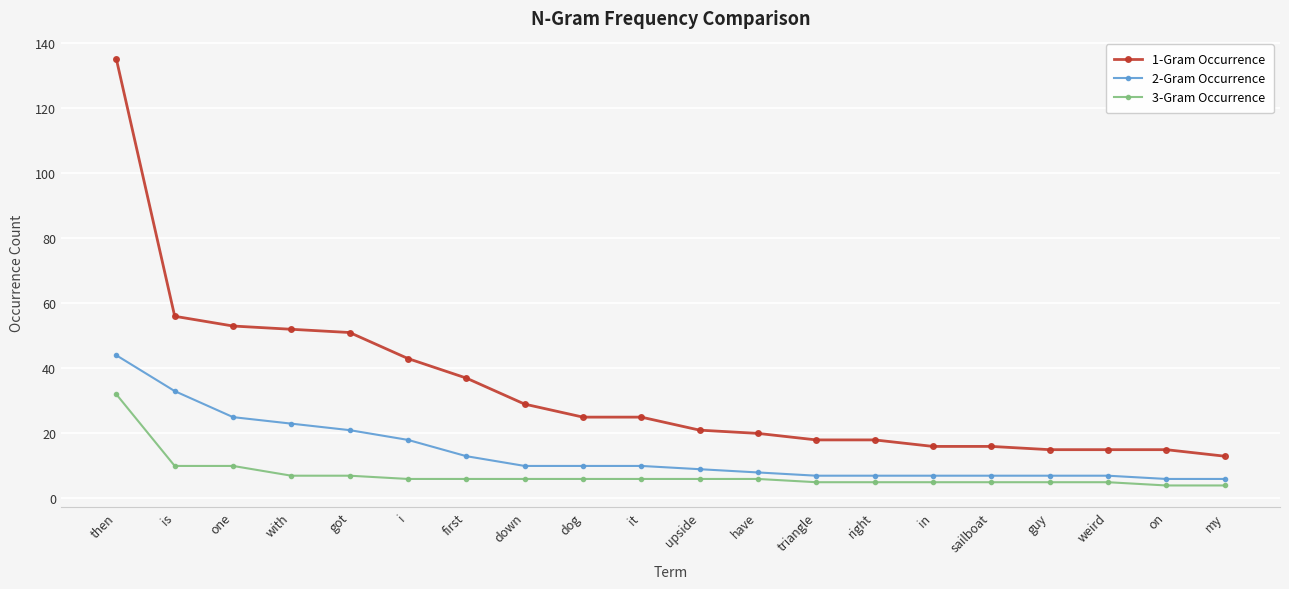

What is the lowest value of the 3-Gram Occurrence series?

4